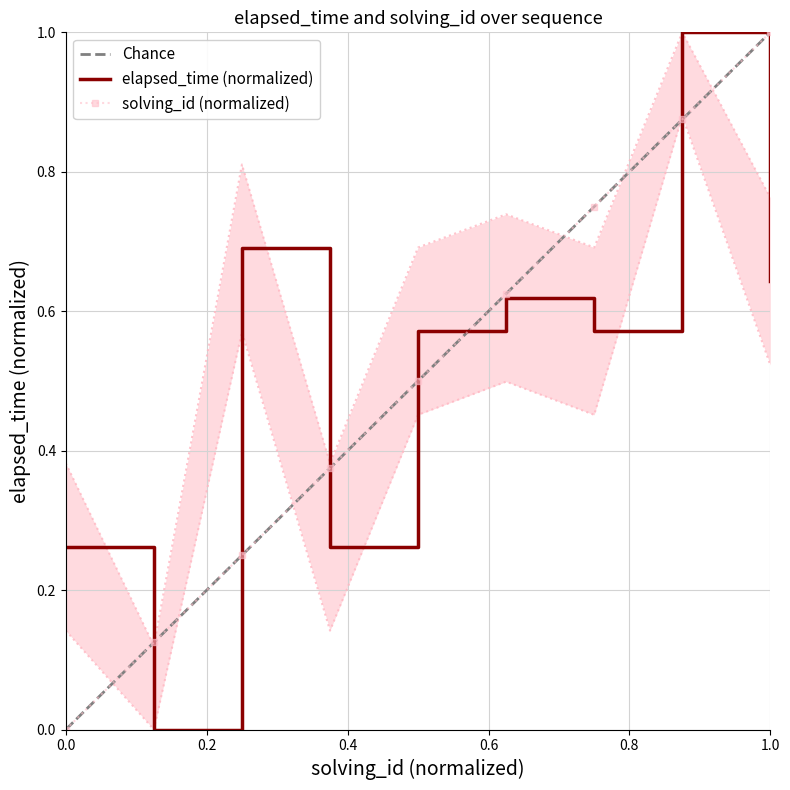

How many values in elapsed_time are above zero?

8